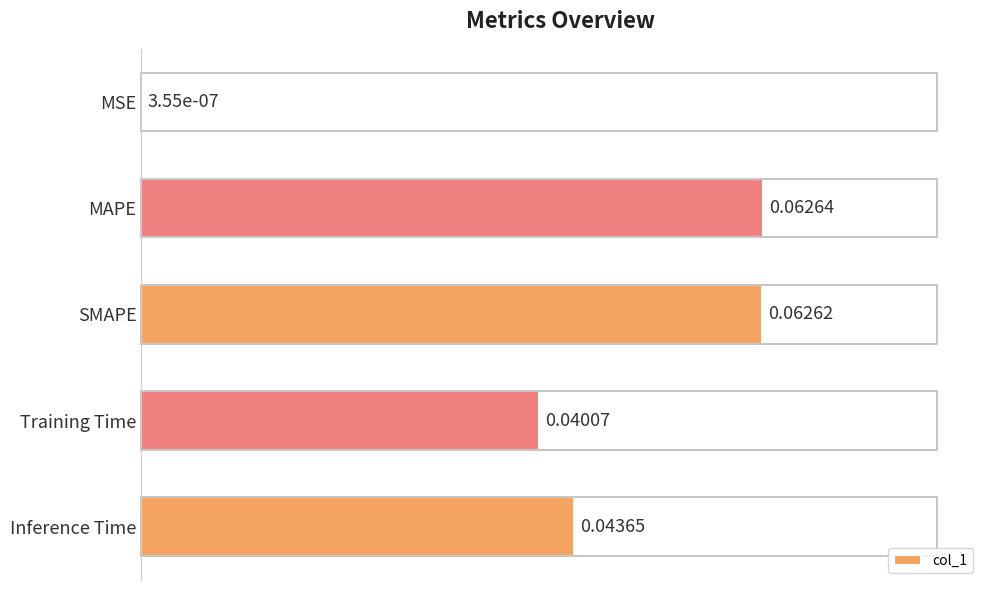

What is the greatest value displayed?

1.0